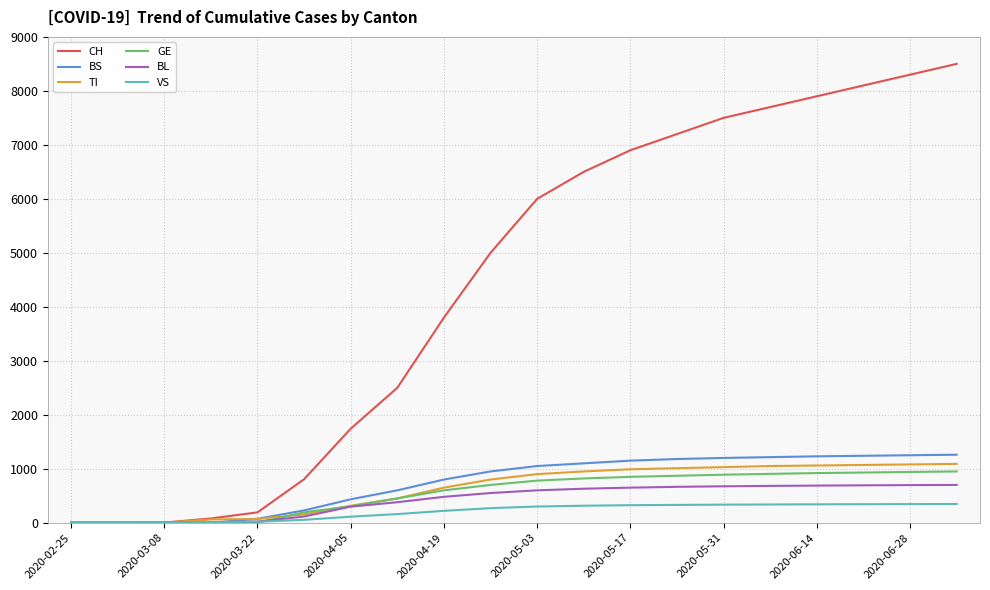

What is the sum of all BS values?

14960